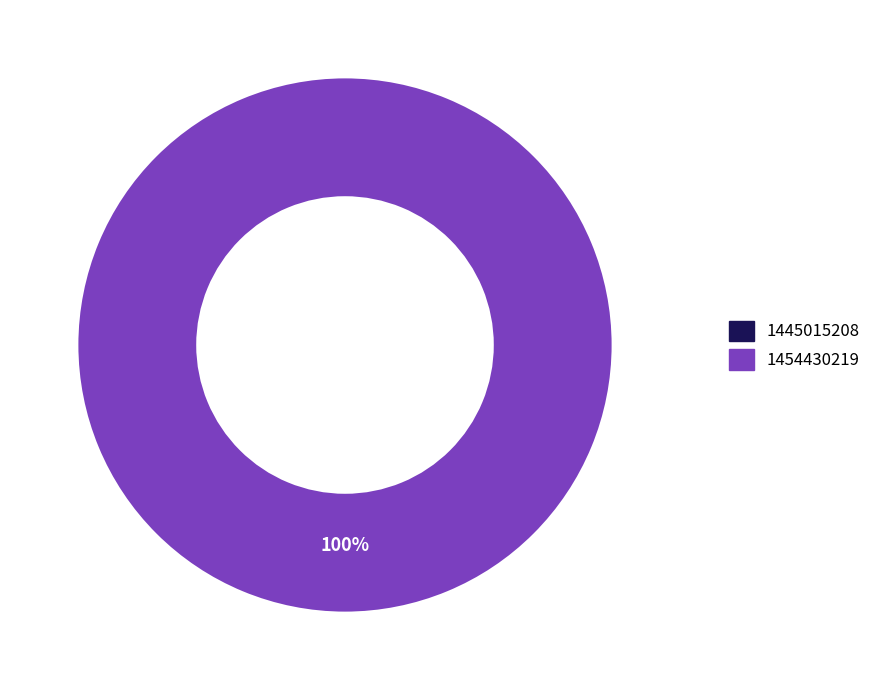

Which category has the biggest portion of the pie?

1454430219